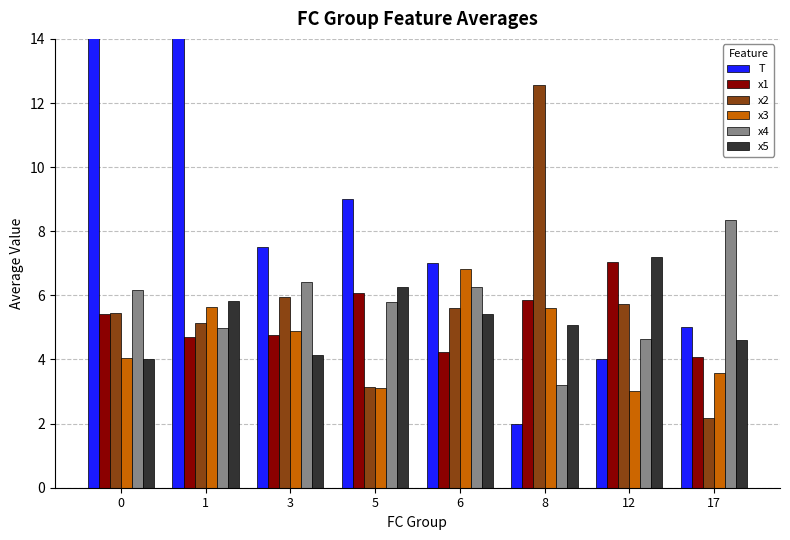

Reading right to left, list all the values displayed in this chart.

T: 5.0	4.0	2.0	7.0	9.0	7.5	15.2	18.7
x1: 4.1	7.0	5.9	4.2	6.1	4.8	4.7	5.4
x2: 2.2	5.7	12.5	5.6	3.2	6.0	5.1	5.5
x3: 3.6	3.0	5.6	6.8	3.1	4.9	5.6	4.0
x4: 8.4	4.6	3.2	6.3	5.8	6.4	5.0	6.2
x5: 4.6	7.2	5.1	5.4	6.3	4.1	5.8	4.0